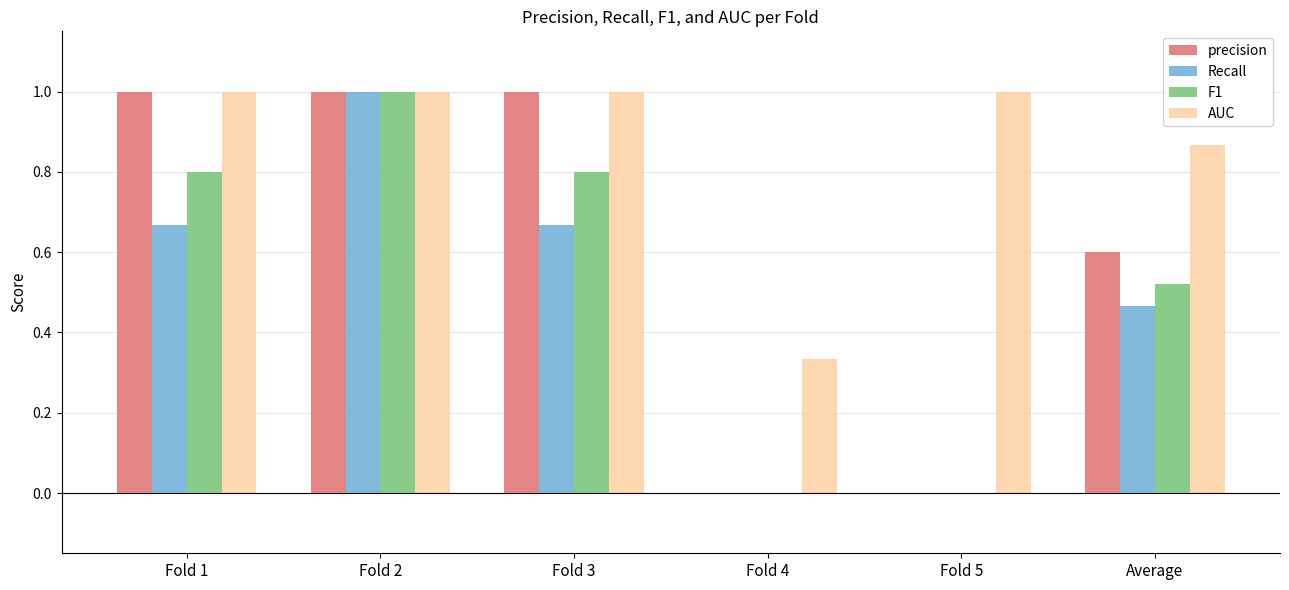

What is the sum of all AUC values?

5.2